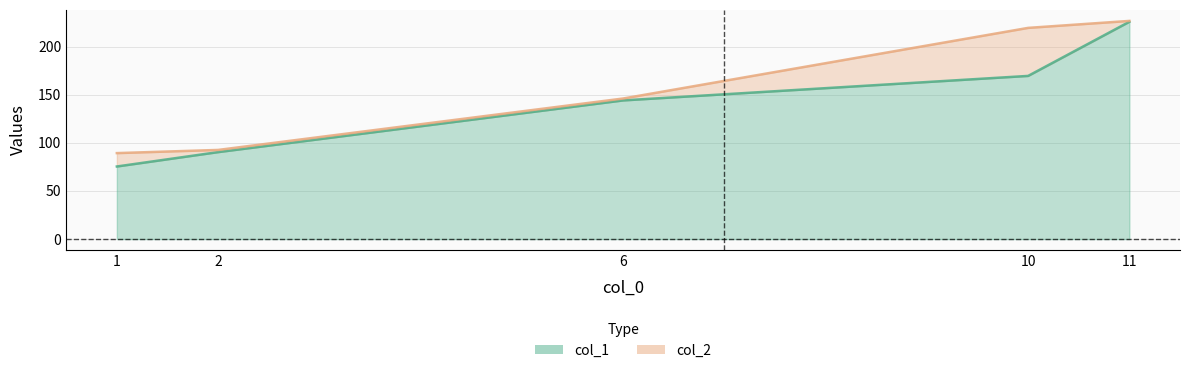

What is the sum of the col_2 values at 10 and 6?

365.5